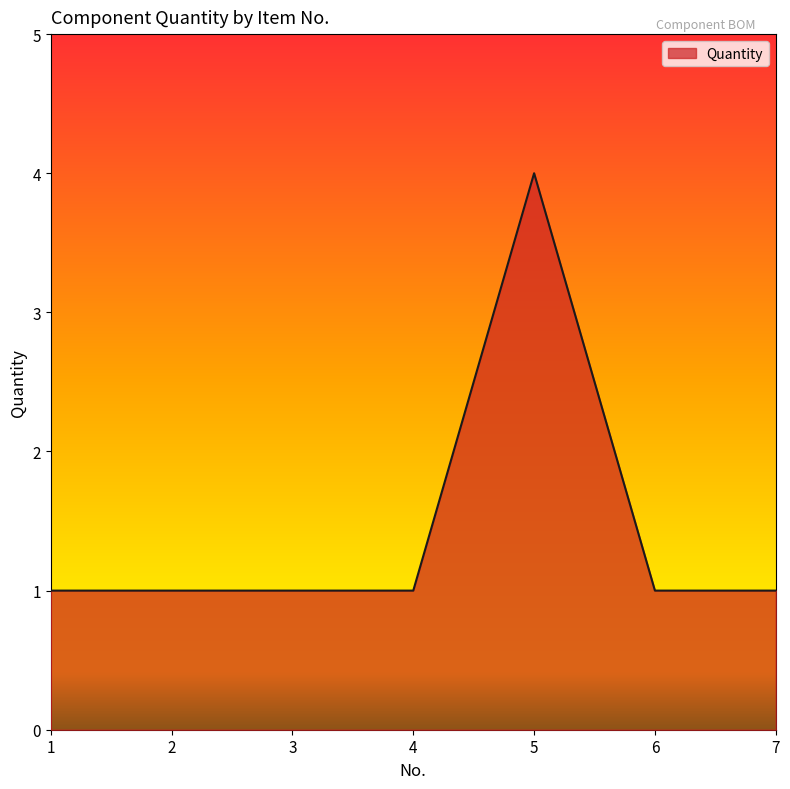

What is the difference between the maximum and minimum values?

3